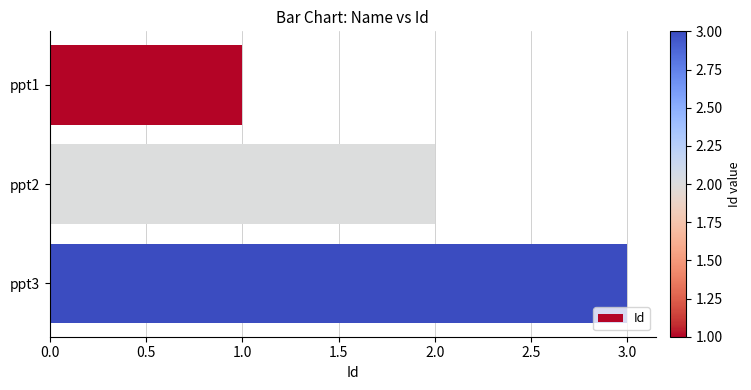

Between ppt3 and ppt2, which is larger?

ppt3